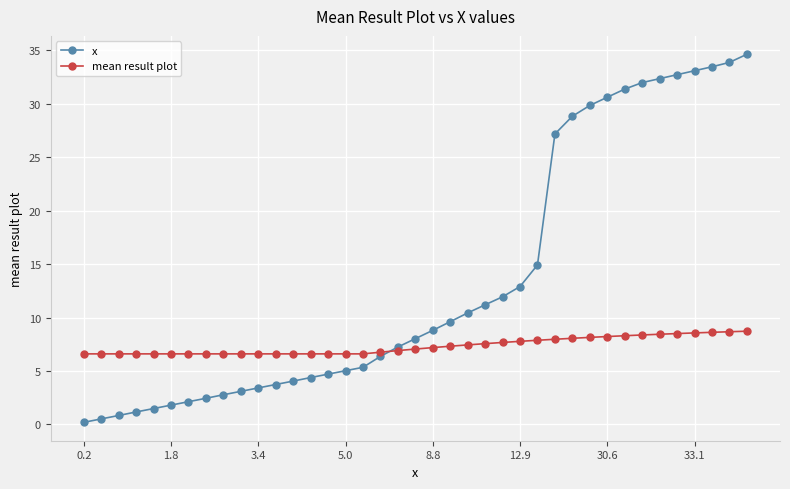

At how many categories does at least one series exceed 17?

12